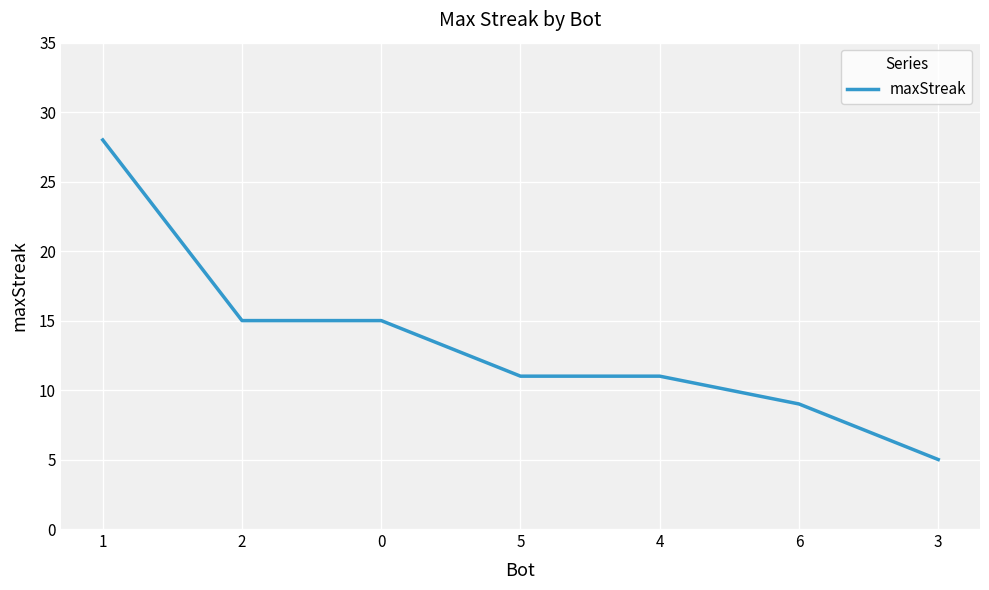

Reading left to right, extract all data points from this chart.

1=28	2=15	0=15	5=11	4=11	6=9	3=5